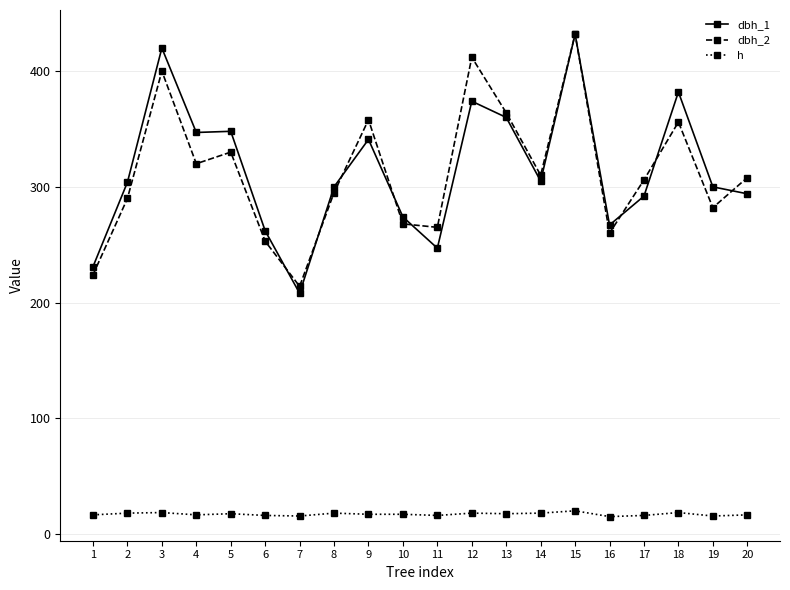

What are all the series names shown in the legend?

dbh_1, dbh_2, h